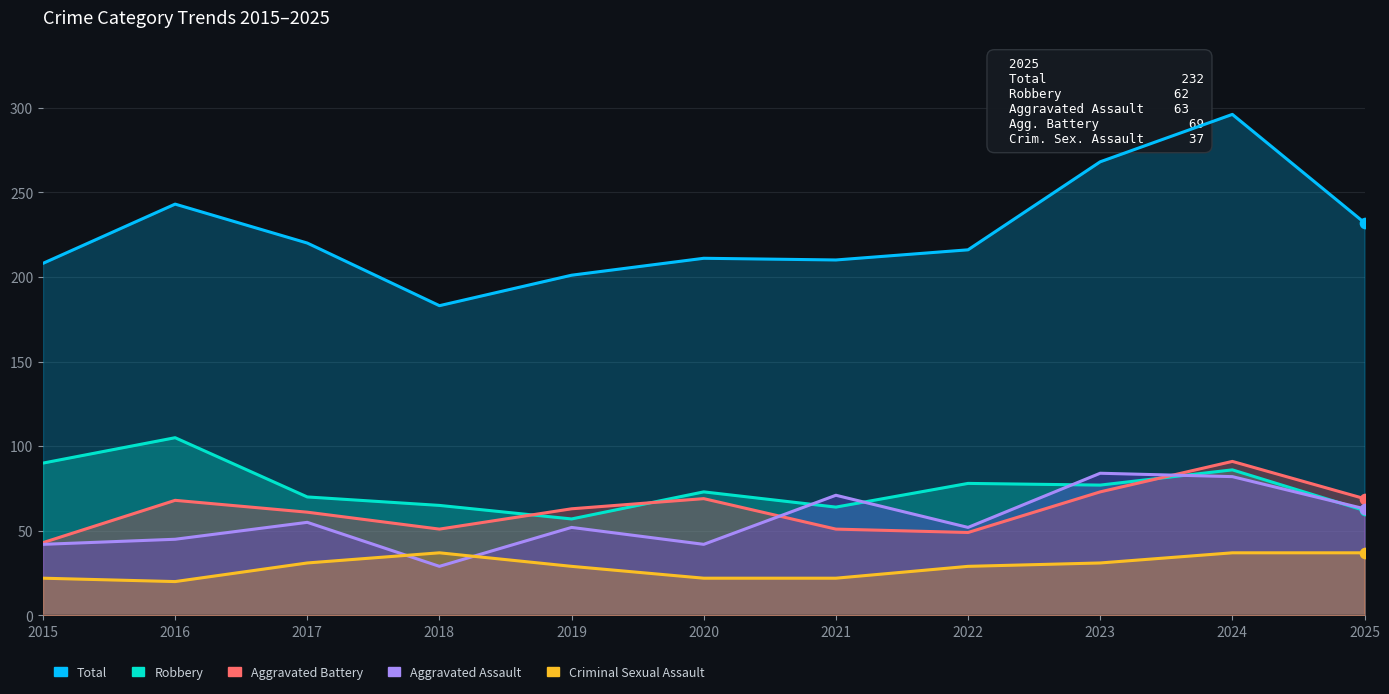

What are all the series names shown in the legend?

Total, Robbery, Aggravated Battery, Aggravated Assault, Criminal Sexual Assault